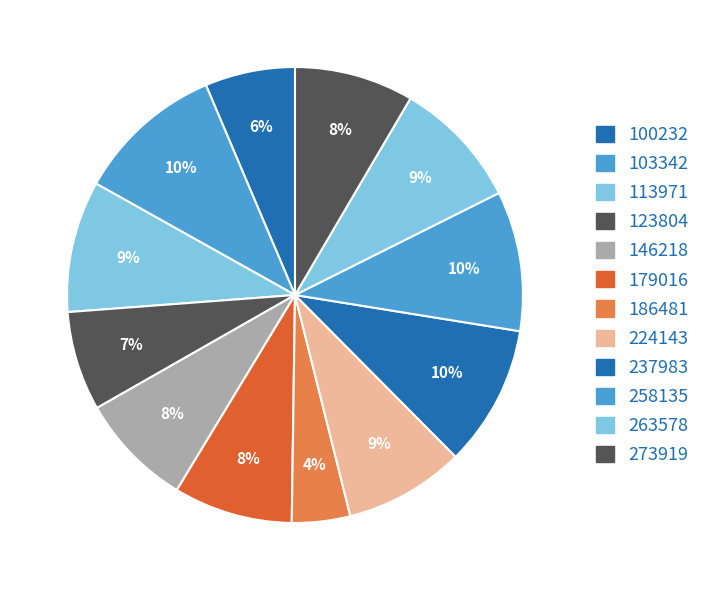

How many segments does this pie chart have?

12